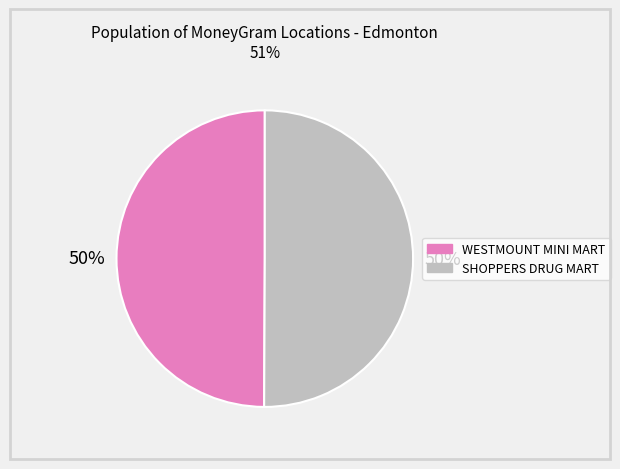

How many segments does this pie chart have?

2